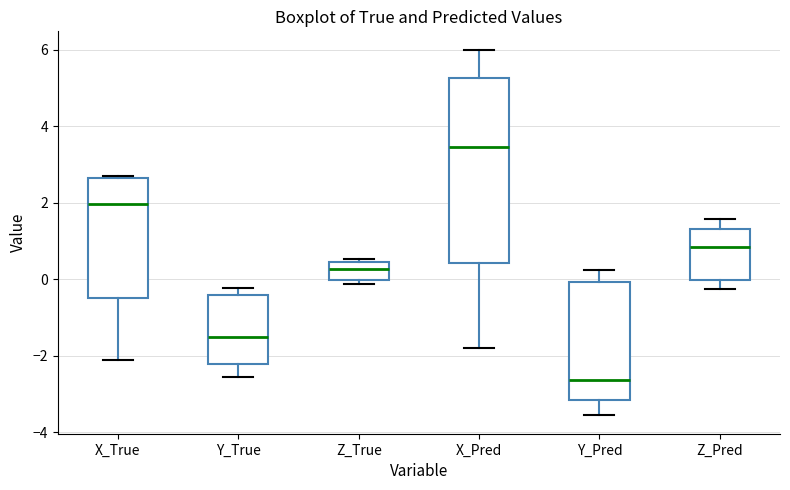

Reading left to right, read every box against the y-axis: the position of its median line, the range the box covers, and the ends of its whiskers. The values are not printed on the chart, so give them approximately, as read against the axis.

X_True: median 2.0, box -0.6 to 2.6, whiskers -2.2 to 2.6
Y_True: median -1.6, box -2.2 to -0.4, whiskers -2.6 to -0.2
Z_True: median 0.2, box 0.0 to 0.4, whiskers -0.2 to 0.6
X_Pred: median 3.4, box 0.4 to 5.2, whiskers -1.8 to 6.0
Y_Pred: median -2.6, box -3.2 to 0.0, whiskers -3.6 to 0.2
Z_Pred: median 0.8, box 0.0 to 1.4, whiskers -0.2 to 1.6